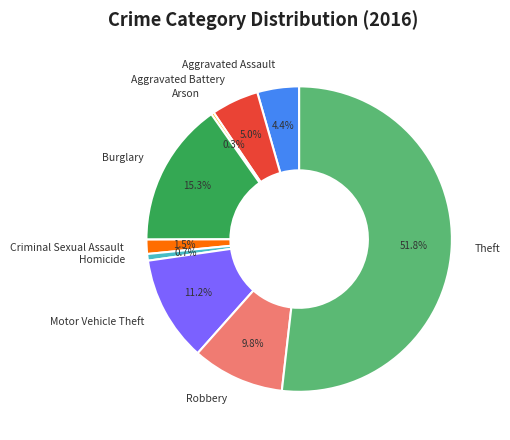

What percentage do Arson and Aggravated Assault together represent?

4.7%